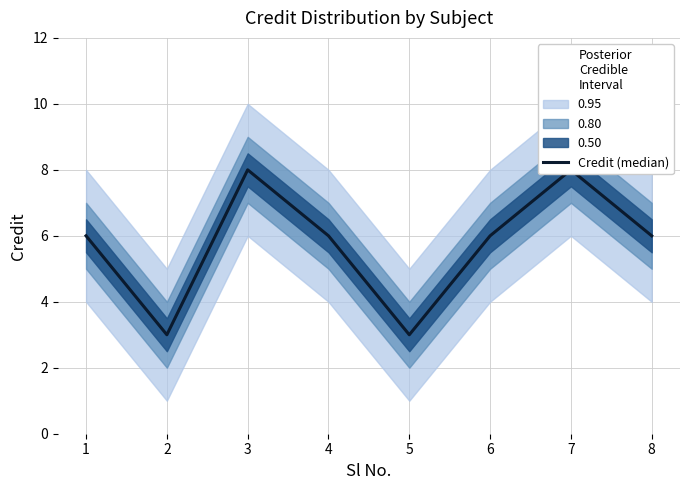

Approximately how many times larger is the value at 3 compared to 1?

1.3